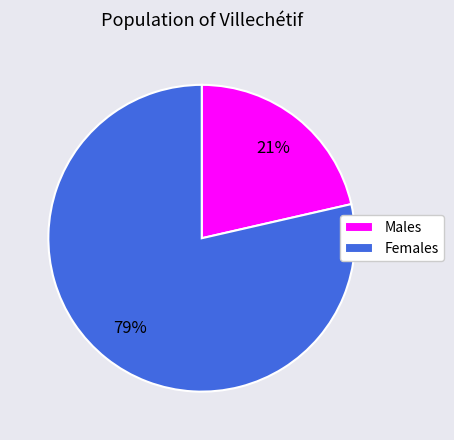

To the nearest percent, what is the average slice percentage?

50%